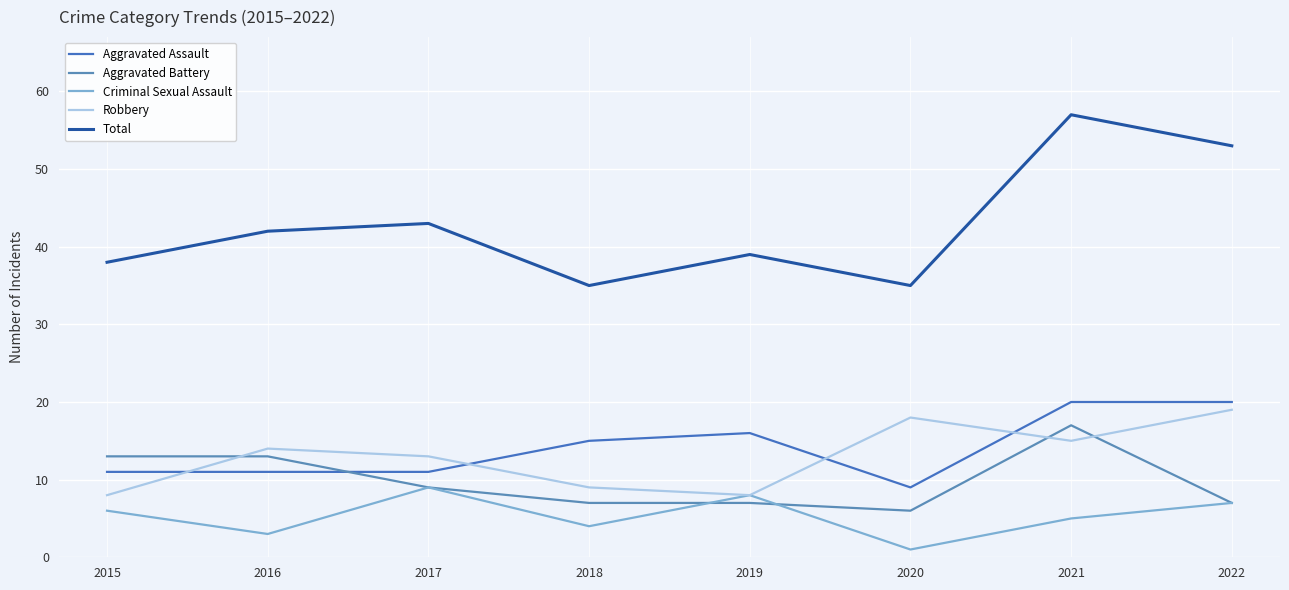

List the series in order of their peak value, highest first.

Total, Aggravated Assault, Robbery, Aggravated Battery, Criminal Sexual Assault